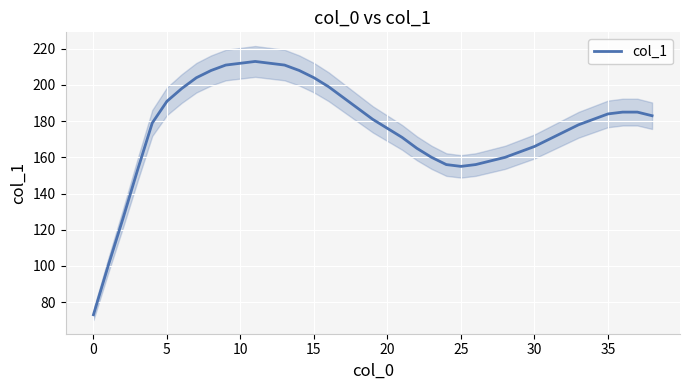

Is it true that col_1 equals 223 at 25?

False